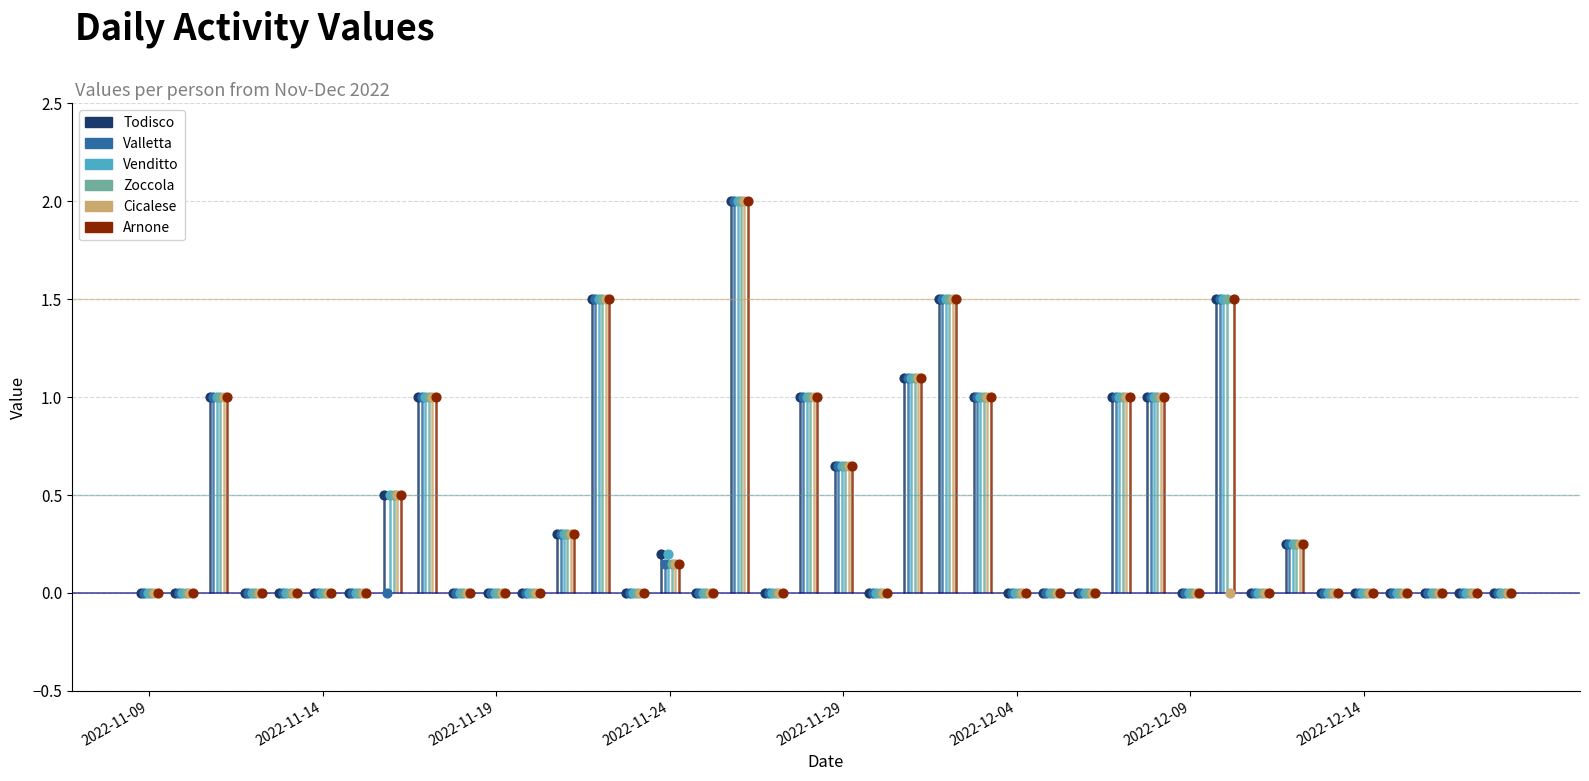

At how many categories does at least one series exceed 1?

5